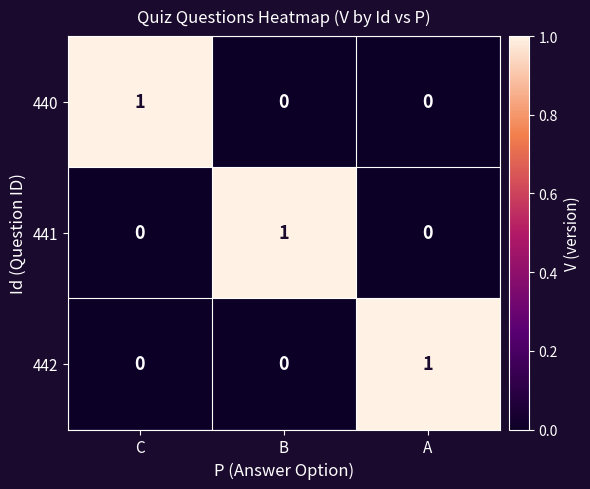

Count the 441 values in the range 0 to 1.

3